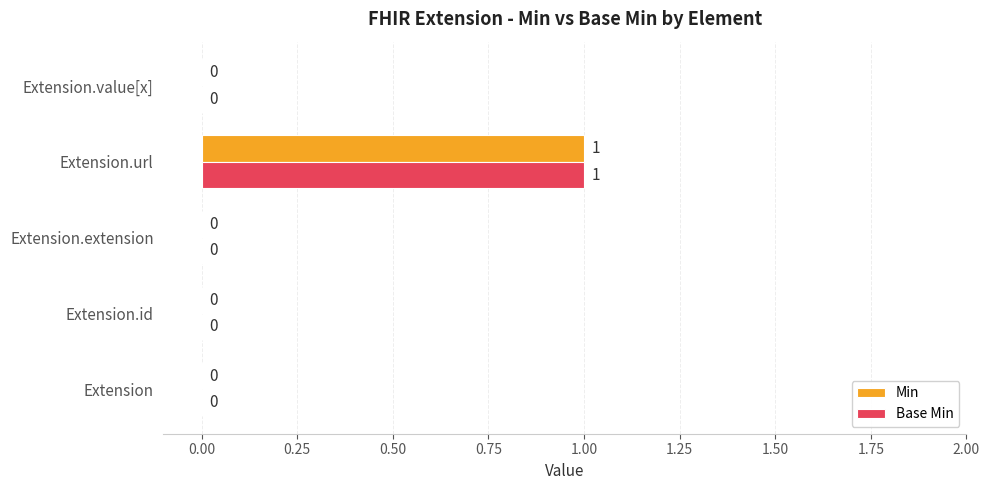

At which category is the sum across all series the highest?

Extension.url